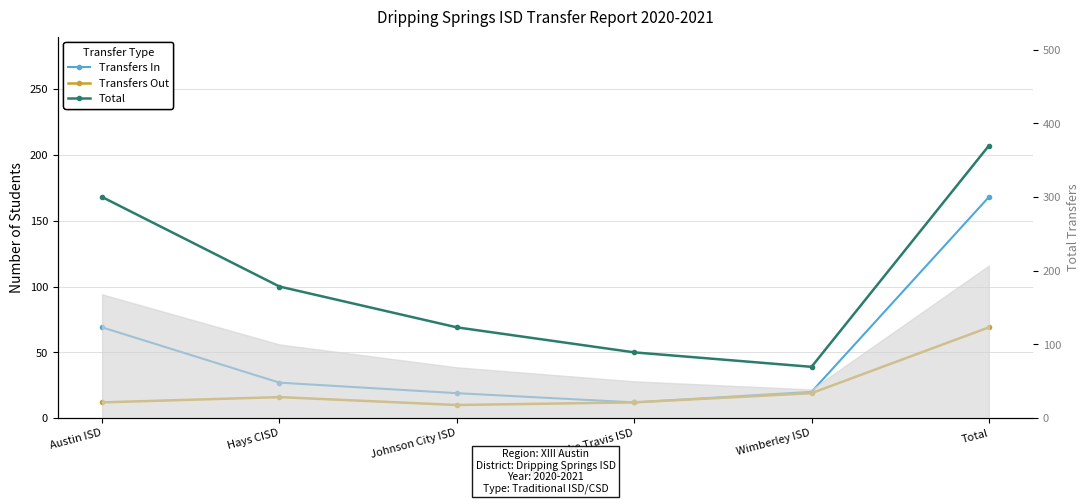

Reading right to left, extract all data points from this chart.

Transfers In: Total=168	Wimberley ISD=20	Lake Travis ISD=12	Johnson City ISD=19	Hays CISD=27	Austin ISD=69
Transfers Out: Total=69	Wimberley ISD=19	Lake Travis ISD=12	Johnson City ISD=10	Hays CISD=16	Austin ISD=12
Total: Total=207	Wimberley ISD=39	Lake Travis ISD=50	Johnson City ISD=69	Hays CISD=100	Austin ISD=168